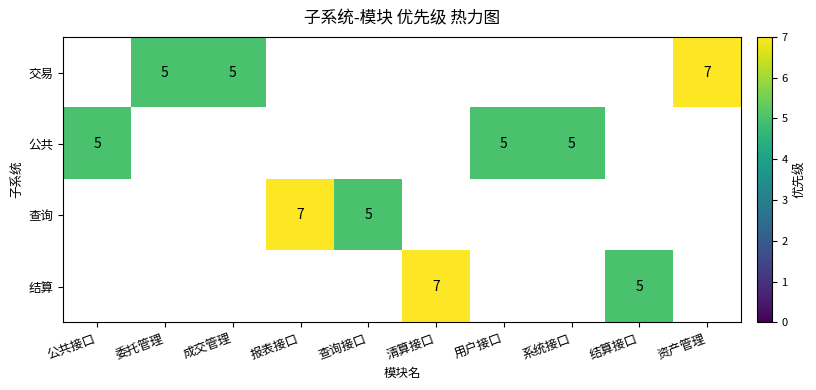

List the series in order of their overall mean, lowest first.

交易, 公共, 查询, 结算